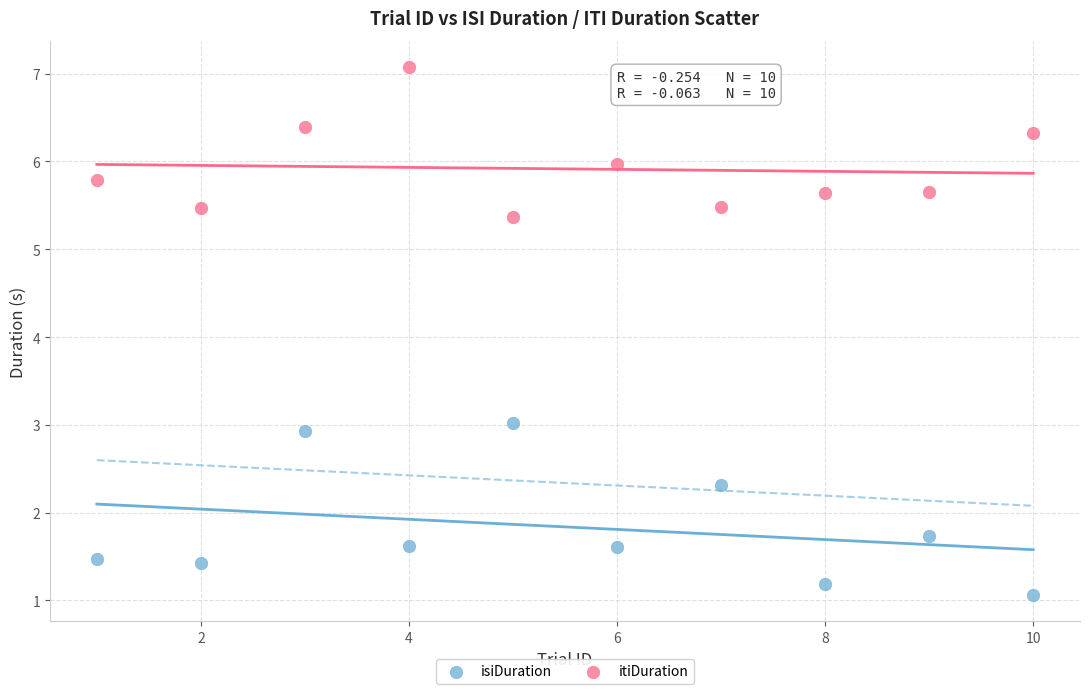

Which series reaches the maximum Y coordinate?

itiDuration